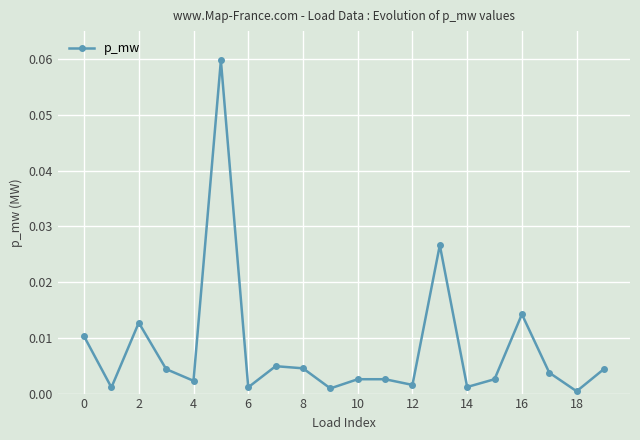

Count the number of categories in the chart.

20